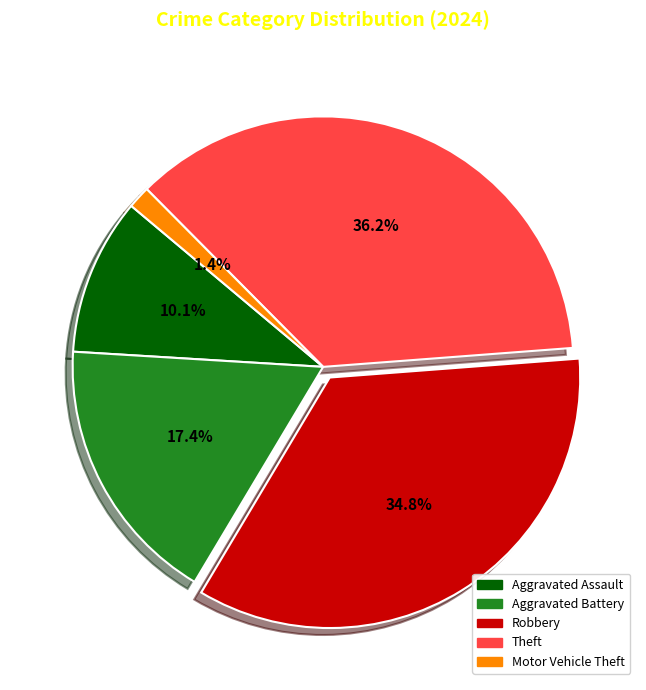

Between Aggravated Battery and Aggravated Assault, which is larger?

Aggravated Battery